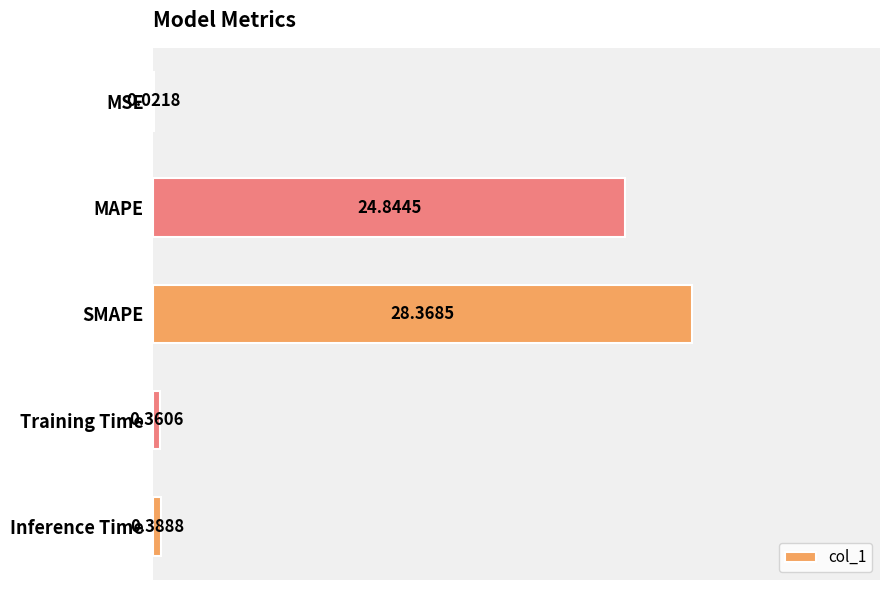

At which label is the value closest to 14?

MAPE